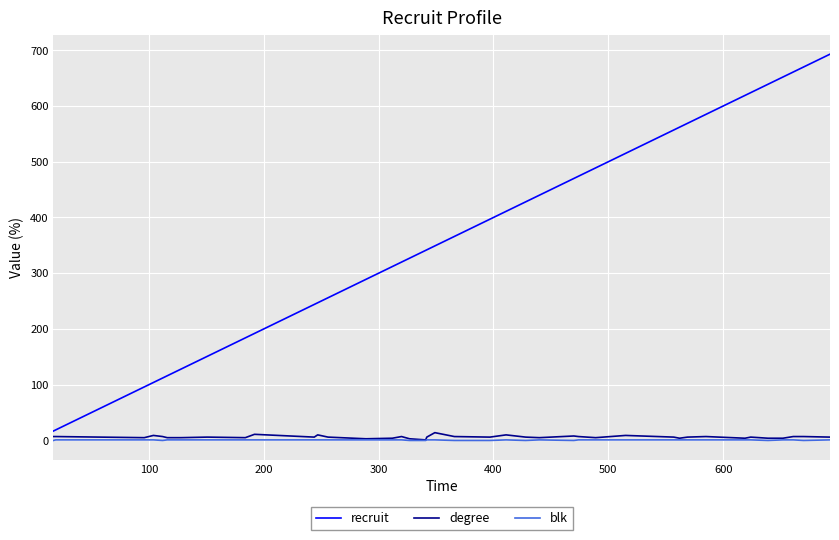

Count the blk values in the range 1 to 2.

30